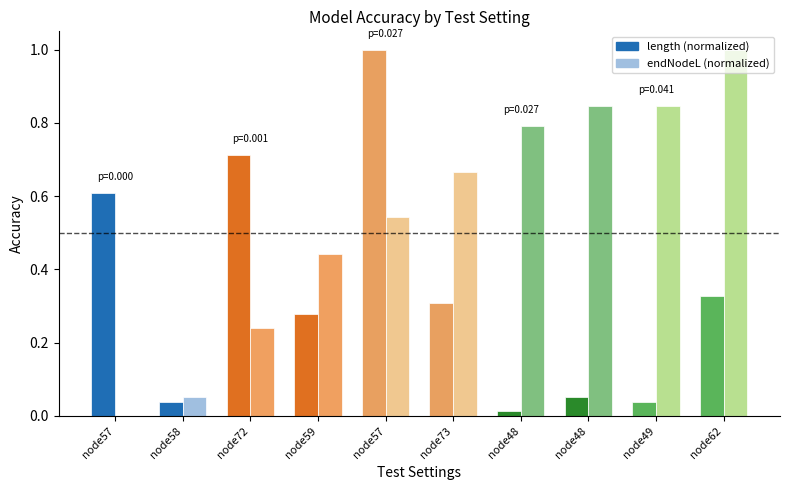

How many data points does each series have?

10